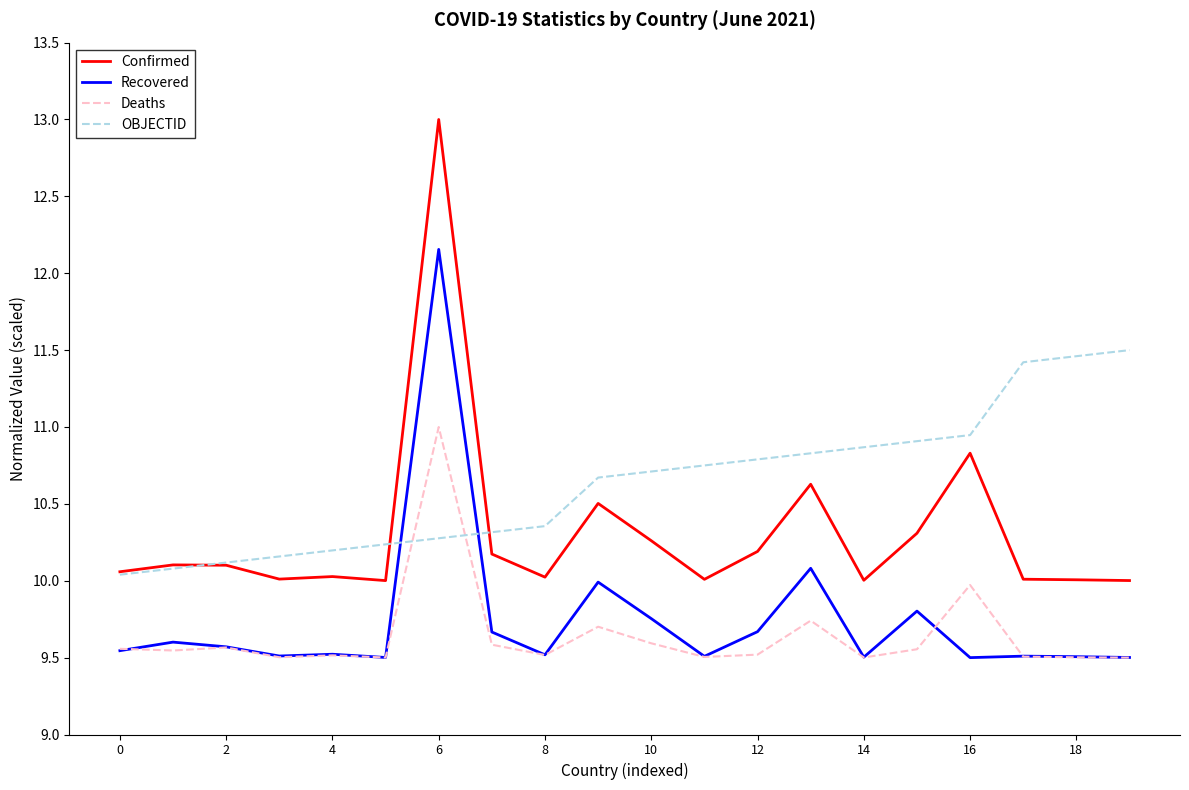

List the series in order of their peak value, lowest first.

Deaths, OBJECTID, Recovered, Confirmed